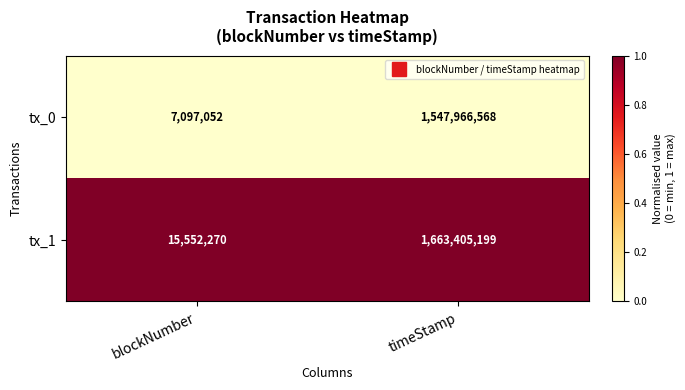

True or false: tx_1 has a value of 27226969 at blockNumber.

False